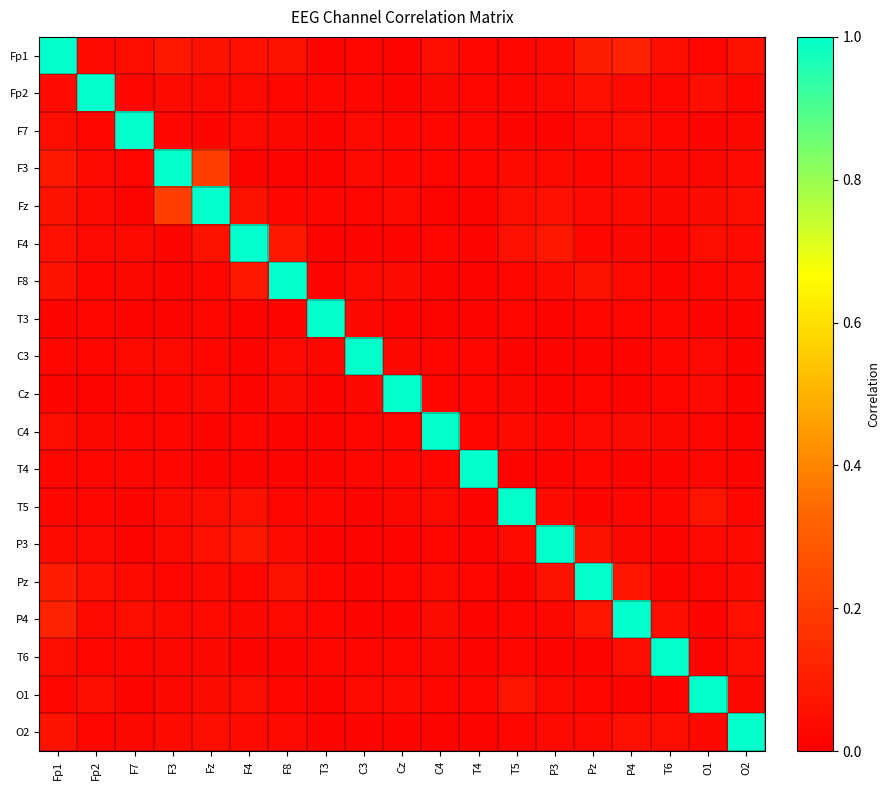

Reading left to right, transcribe all the data shown in this chart.

Fp1: Fp1=1.0	Fp2=0.0	F7=0.0	F3=0.1	Fz=0.1	F4=0.1	F8=0.1	T3=0.0	C3=0.0	Cz=0.0	C4=0.0	T4=0.0	T5=0.0	P3=0.0	Pz=0.1	P4=0.1	T6=0.0	O1=0.0	O2=0.1
Fp2: Fp1=0.0	Fp2=1.0	F7=0.0	F3=0.0	Fz=0.0	F4=0.0	F8=0.0	T3=0.0	C3=0.0	Cz=0.0	C4=0.0	T4=0.0	T5=0.0	P3=0.0	Pz=0.1	P4=0.0	T6=0.0	O1=0.1	O2=0.0
F7: Fp1=0.0	Fp2=0.0	F7=1.0	F3=0.0	Fz=0.0	F4=0.0	F8=0.0	T3=0.0	C3=0.0	Cz=0.0	C4=0.0	T4=0.0	T5=0.0	P3=0.0	Pz=0.0	P4=0.0	T6=0.0	O1=0.0	O2=0.0
F3: Fp1=0.1	Fp2=0.0	F7=0.0	F3=1.0	Fz=0.2	F4=0.0	F8=0.0	T3=0.0	C3=0.0	Cz=0.0	C4=0.0	T4=0.0	T5=0.0	P3=0.0	Pz=0.0	P4=0.0	T6=0.0	O1=0.0	O2=0.0
Fz: Fp1=0.1	Fp2=0.0	F7=0.0	F3=0.2	Fz=1.0	F4=0.1	F8=0.0	T3=0.0	C3=0.0	Cz=0.0	C4=0.0	T4=0.0	T5=0.0	P3=0.1	Pz=0.0	P4=0.0	T6=0.0	O1=0.0	O2=0.0
F4: Fp1=0.1	Fp2=0.0	F7=0.0	F3=0.0	Fz=0.1	F4=1.0	F8=0.1	T3=0.0	C3=0.0	Cz=0.0	C4=0.0	T4=0.0	T5=0.1	P3=0.1	Pz=0.0	P4=0.0	T6=0.0	O1=0.0	O2=0.0
F8: Fp1=0.1	Fp2=0.0	F7=0.0	F3=0.0	Fz=0.0	F4=0.1	F8=1.0	T3=0.0	C3=0.0	Cz=0.0	C4=0.0	T4=0.0	T5=0.0	P3=0.0	Pz=0.1	P4=0.0	T6=0.0	O1=0.0	O2=0.0
T3: Fp1=0.0	Fp2=0.0	F7=0.0	F3=0.0	Fz=0.0	F4=0.0	F8=0.0	T3=1.0	C3=0.0	Cz=0.0	C4=0.0	T4=0.0	T5=0.0	P3=0.0	Pz=0.0	P4=0.0	T6=0.0	O1=0.0	O2=0.0
C3: Fp1=0.0	Fp2=0.0	F7=0.0	F3=0.0	Fz=0.0	F4=0.0	F8=0.0	T3=0.0	C3=1.0	Cz=0.0	C4=0.0	T4=0.0	T5=0.0	P3=0.0	Pz=0.0	P4=0.0	T6=0.0	O1=0.0	O2=0.0
Cz: Fp1=0.0	Fp2=0.0	F7=0.0	F3=0.0	Fz=0.0	F4=0.0	F8=0.0	T3=0.0	C3=0.0	Cz=1.0	C4=0.0	T4=0.0	T5=0.0	P3=0.0	Pz=0.0	P4=0.0	T6=0.0	O1=0.0	O2=0.0
C4: Fp1=0.0	Fp2=0.0	F7=0.0	F3=0.0	Fz=0.0	F4=0.0	F8=0.0	T3=0.0	C3=0.0	Cz=0.0	C4=1.0	T4=0.0	T5=0.0	P3=0.0	Pz=0.0	P4=0.0	T6=0.0	O1=0.0	O2=0.0
T4: Fp1=0.0	Fp2=0.0	F7=0.0	F3=0.0	Fz=0.0	F4=0.0	F8=0.0	T3=0.0	C3=0.0	Cz=0.0	C4=0.0	T4=1.0	T5=0.0	P3=0.0	Pz=0.0	P4=0.0	T6=0.0	O1=0.0	O2=0.0
T5: Fp1=0.0	Fp2=0.0	F7=0.0	F3=0.0	Fz=0.0	F4=0.1	F8=0.0	T3=0.0	C3=0.0	Cz=0.0	C4=0.0	T4=0.0	T5=1.0	P3=0.0	Pz=0.0	P4=0.0	T6=0.0	O1=0.1	O2=0.0
P3: Fp1=0.0	Fp2=0.0	F7=0.0	F3=0.0	Fz=0.1	F4=0.1	F8=0.0	T3=0.0	C3=0.0	Cz=0.0	C4=0.0	T4=0.0	T5=0.0	P3=1.0	Pz=0.1	P4=0.0	T6=0.0	O1=0.0	O2=0.0
Pz: Fp1=0.1	Fp2=0.1	F7=0.0	F3=0.0	Fz=0.0	F4=0.0	F8=0.1	T3=0.0	C3=0.0	Cz=0.0	C4=0.0	T4=0.0	T5=0.0	P3=0.1	Pz=1.0	P4=0.1	T6=0.0	O1=0.0	O2=0.0
P4: Fp1=0.1	Fp2=0.0	F7=0.0	F3=0.0	Fz=0.0	F4=0.0	F8=0.0	T3=0.0	C3=0.0	Cz=0.0	C4=0.0	T4=0.0	T5=0.0	P3=0.0	Pz=0.1	P4=1.0	T6=0.0	O1=0.0	O2=0.1
T6: Fp1=0.0	Fp2=0.0	F7=0.0	F3=0.0	Fz=0.0	F4=0.0	F8=0.0	T3=0.0	C3=0.0	Cz=0.0	C4=0.0	T4=0.0	T5=0.0	P3=0.0	Pz=0.0	P4=0.0	T6=1.0	O1=0.0	O2=0.0
O1: Fp1=0.0	Fp2=0.1	F7=0.0	F3=0.0	Fz=0.0	F4=0.0	F8=0.0	T3=0.0	C3=0.0	Cz=0.0	C4=0.0	T4=0.0	T5=0.1	P3=0.0	Pz=0.0	P4=0.0	T6=0.0	O1=1.0	O2=0.0
O2: Fp1=0.1	Fp2=0.0	F7=0.0	F3=0.0	Fz=0.0	F4=0.0	F8=0.0	T3=0.0	C3=0.0	Cz=0.0	C4=0.0	T4=0.0	T5=0.0	P3=0.0	Pz=0.0	P4=0.1	T6=0.0	O1=0.0	O2=1.0